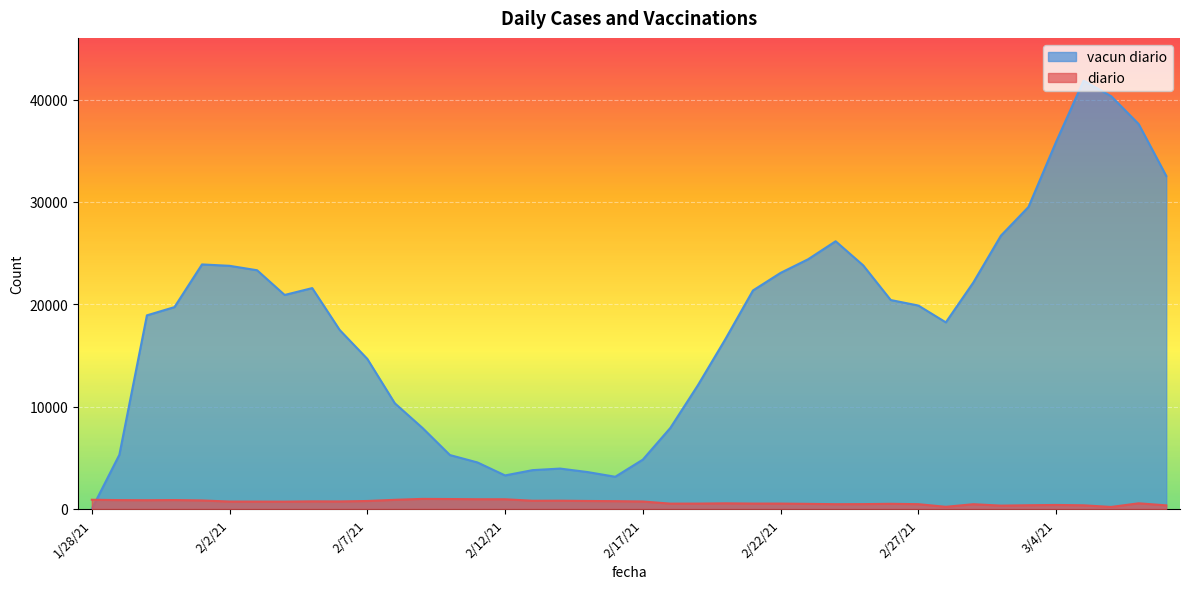

What position from the right is 3/4/21?

5